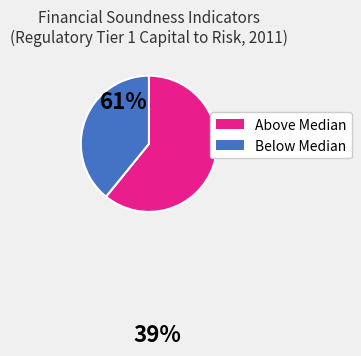

Is there a majority slice in this chart?

Yes